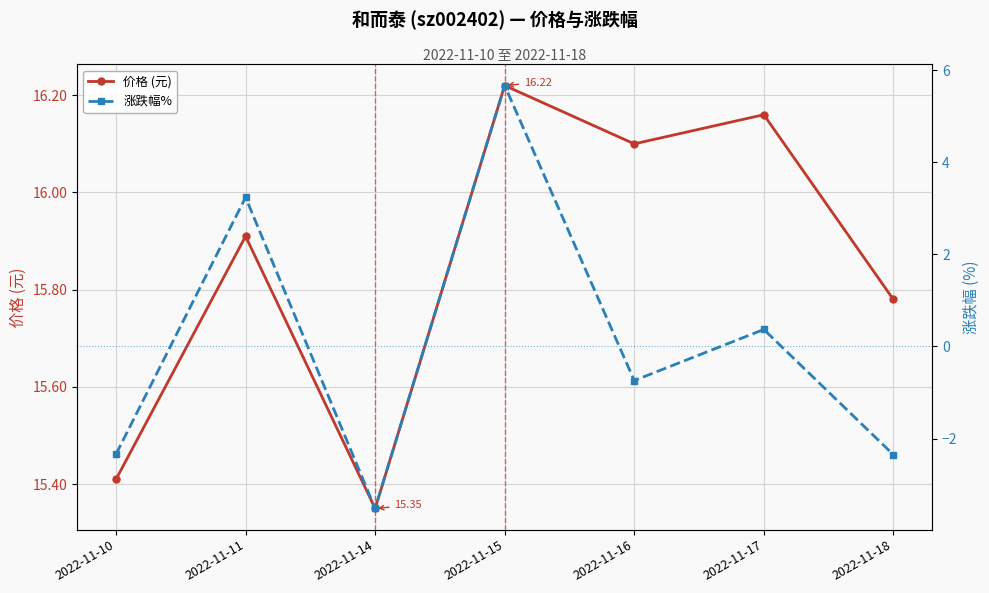

Rank the series at 2022-11-14 from lowest to highest value.

涨跌幅%, 价格 (元)